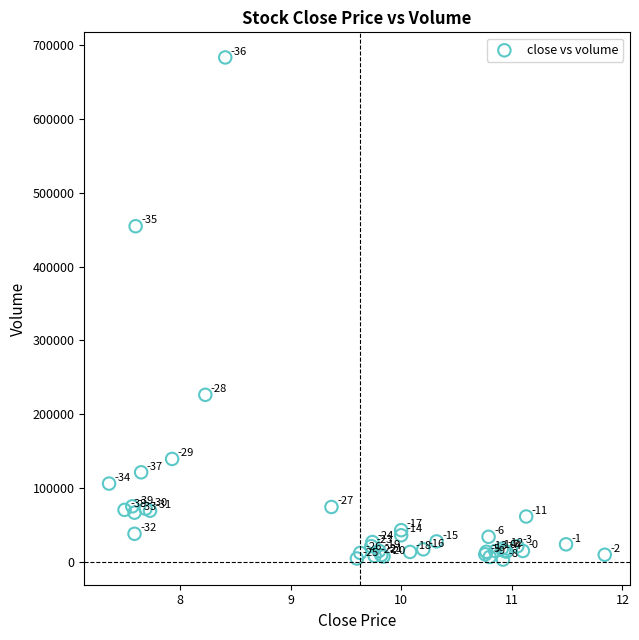

What Y value in the scatter plot is closest to 343200?

454700